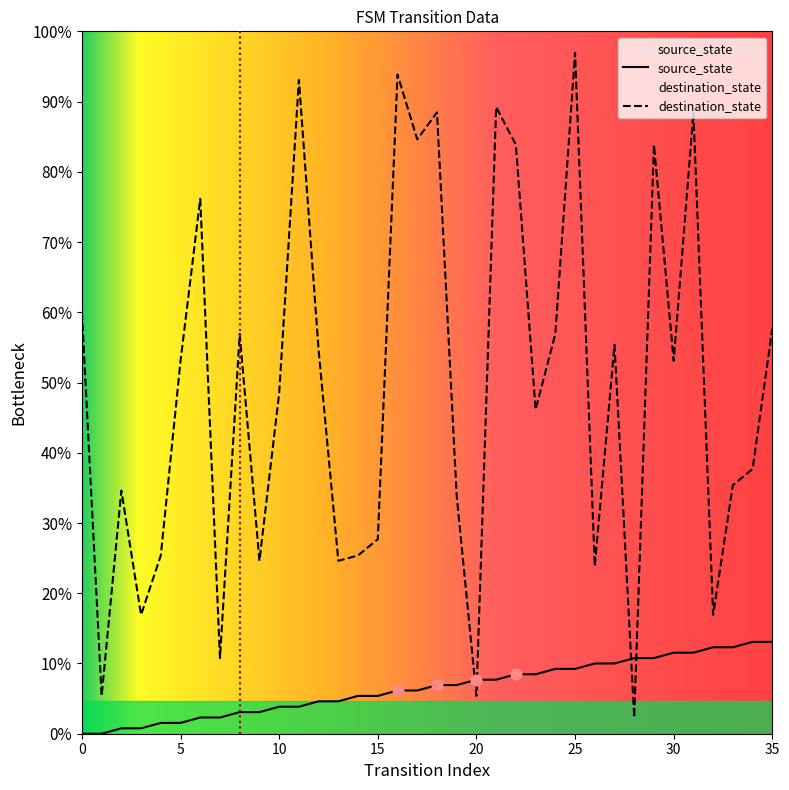

At which category is the sum across all series the highest?

25